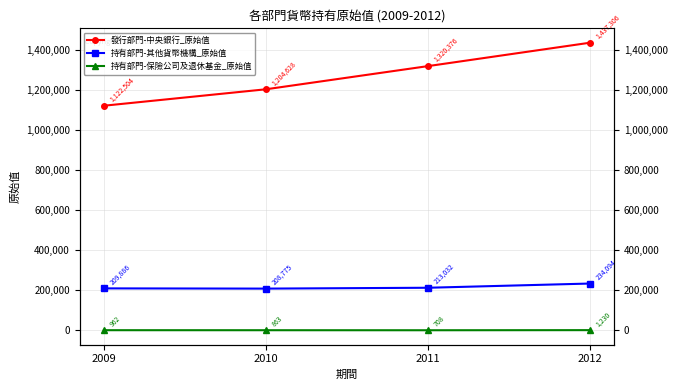

At which category is the sum across all series the highest?

2012